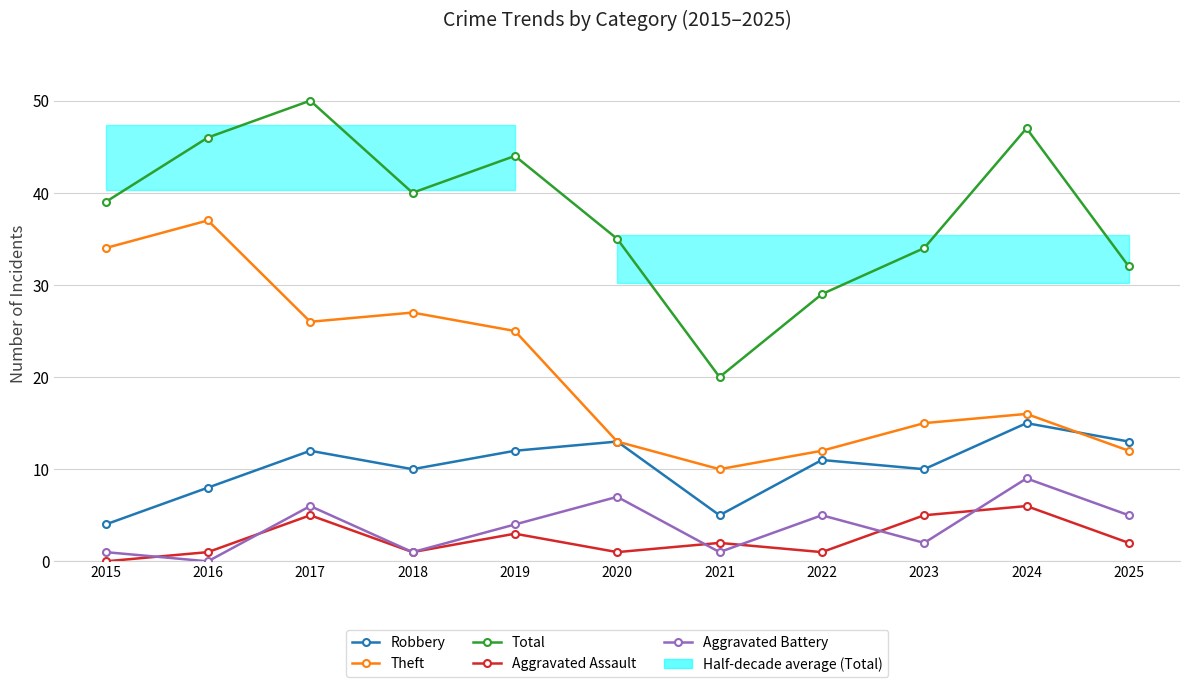

What is the difference between the maximum and minimum values in the Robbery series?

11